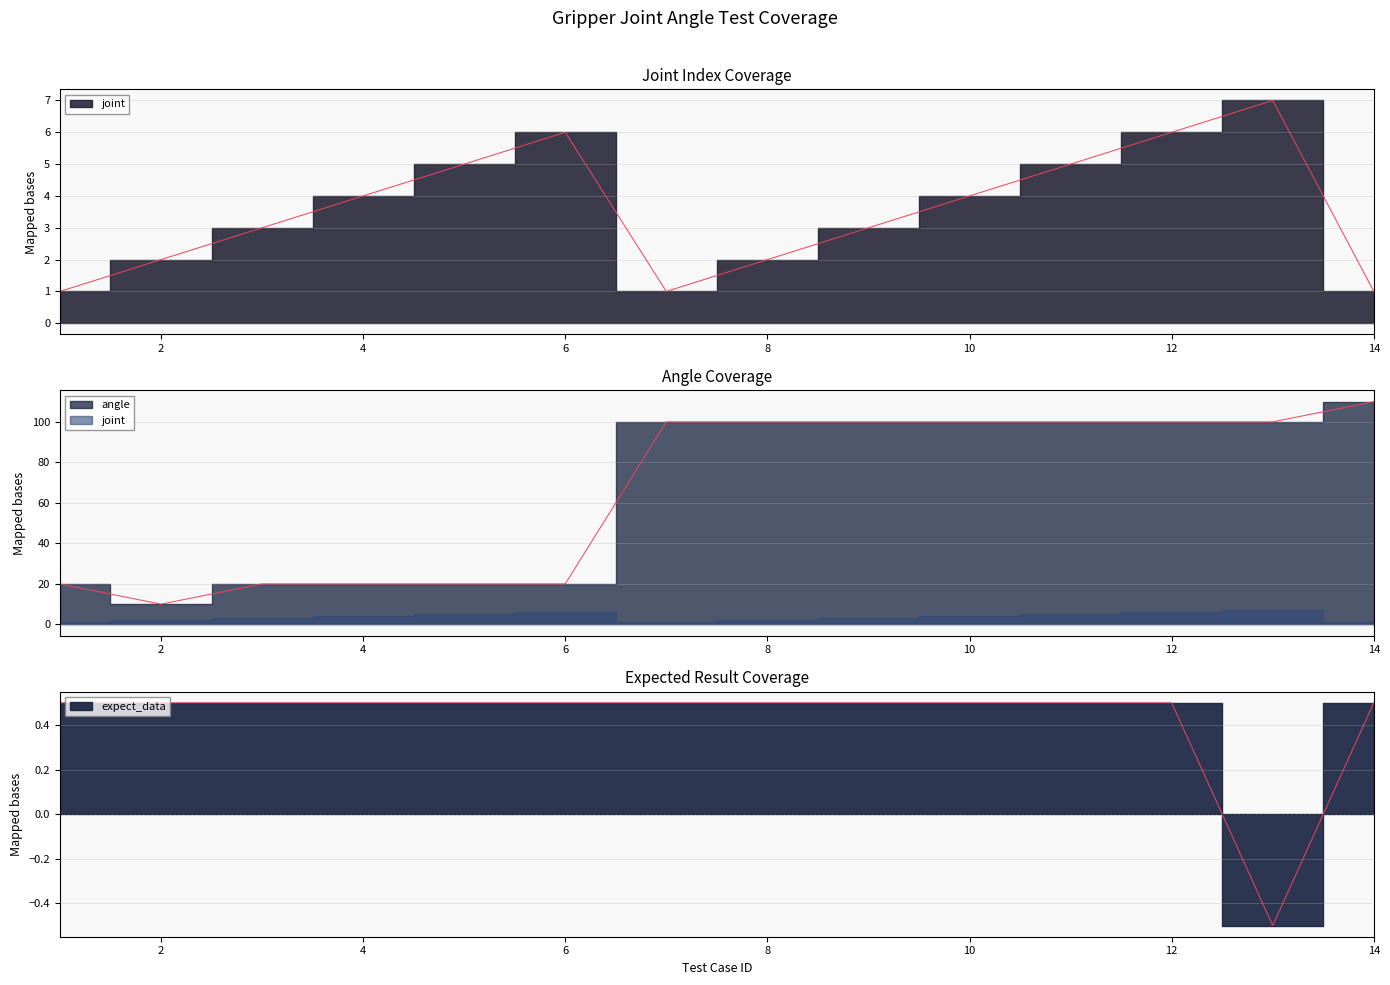

Count the number of categories in the chart.

14